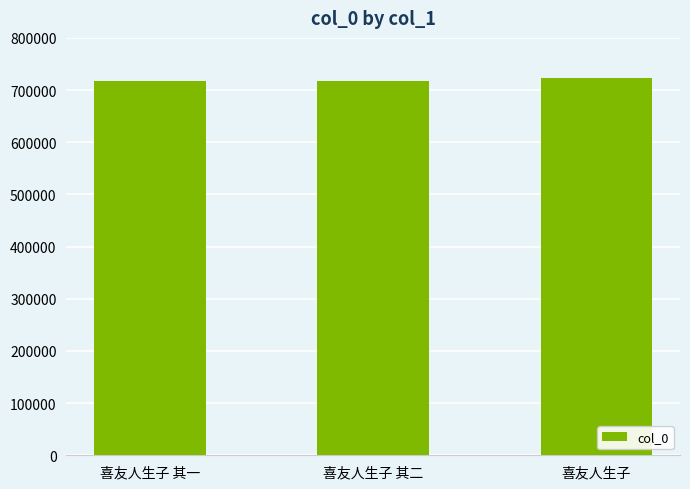

What is the label of the 1st bar from the left?

喜友人生子 其一